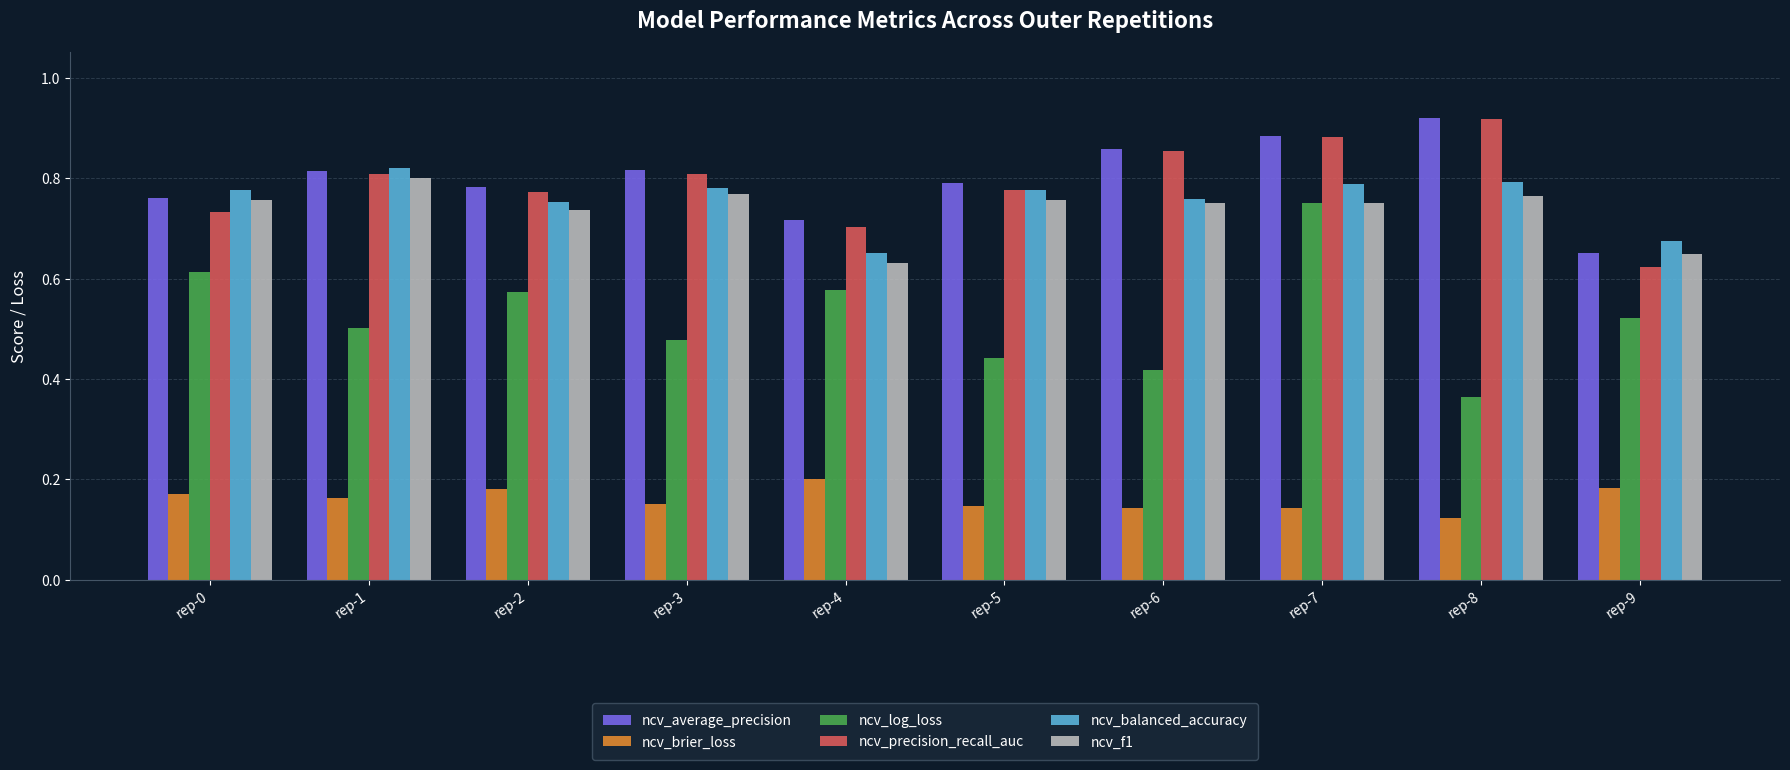

At which category is the sum across all series the highest?

rep-7